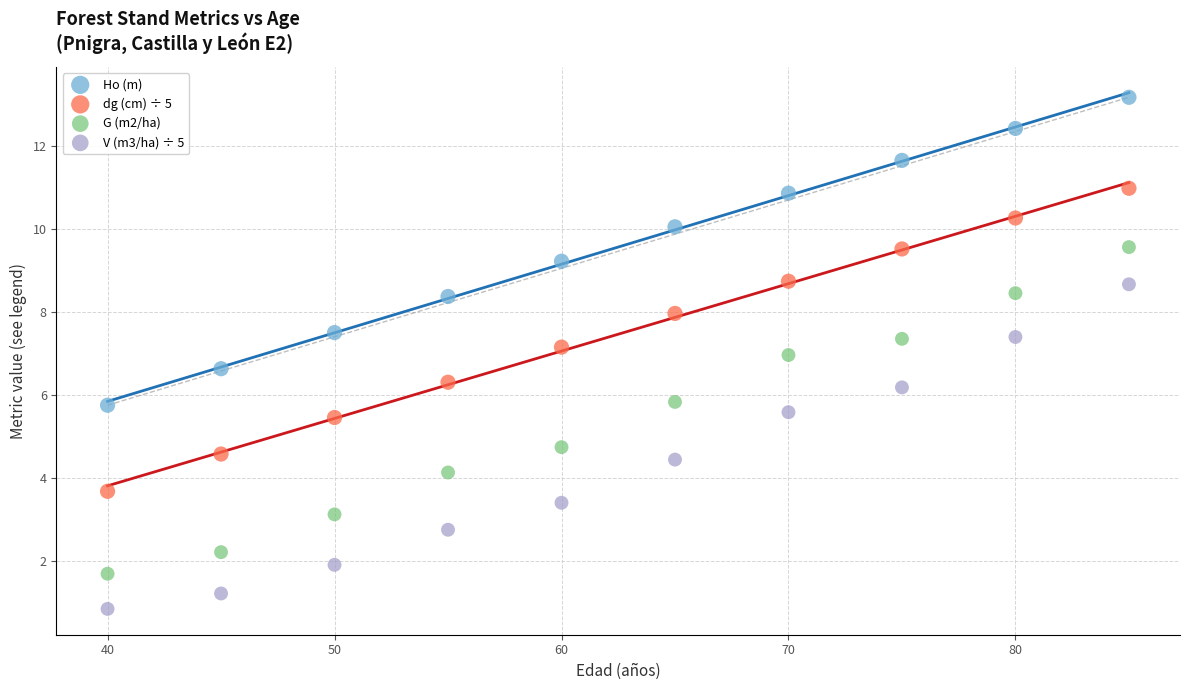

Which series reaches the maximum Y coordinate?

Ho (m)